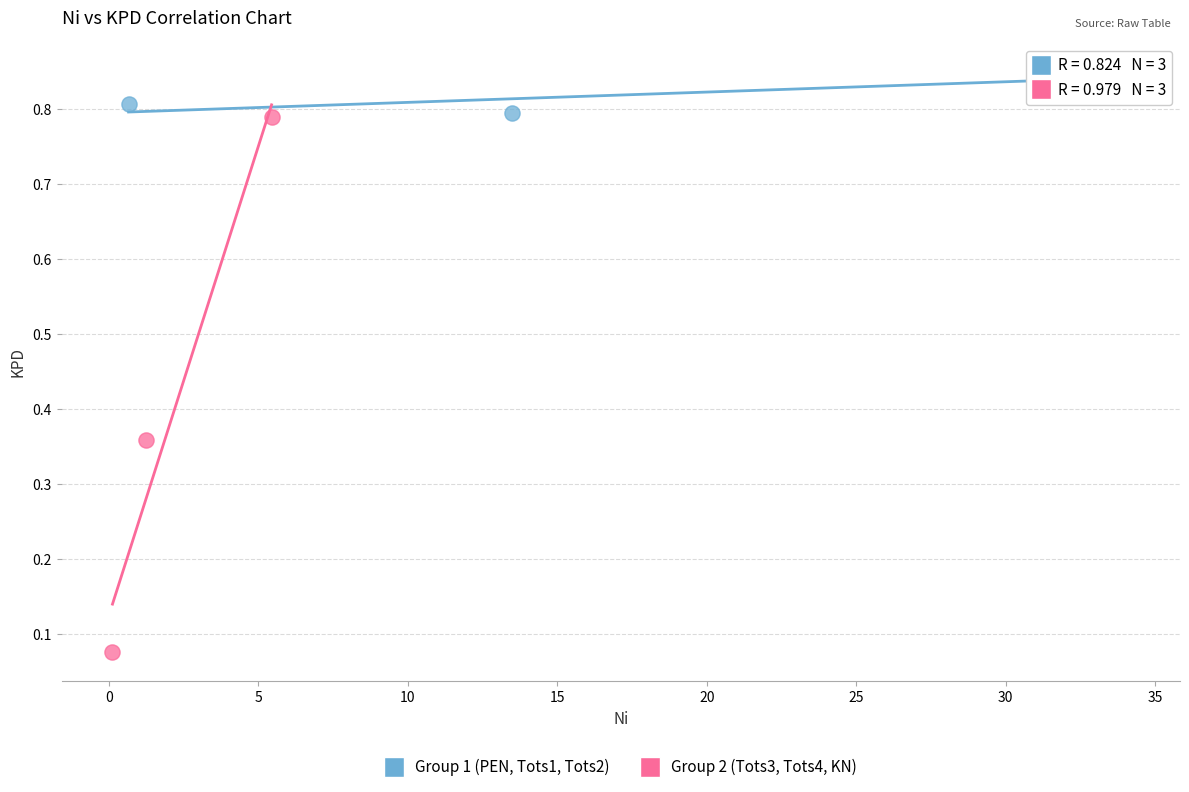

Which series has the largest Y range (max minus min)?

Group 2 (Tots3, Tots4, KN)